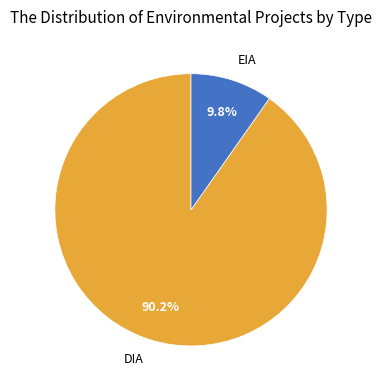

Rank the categories by value from lowest to highest.

EIA, DIA